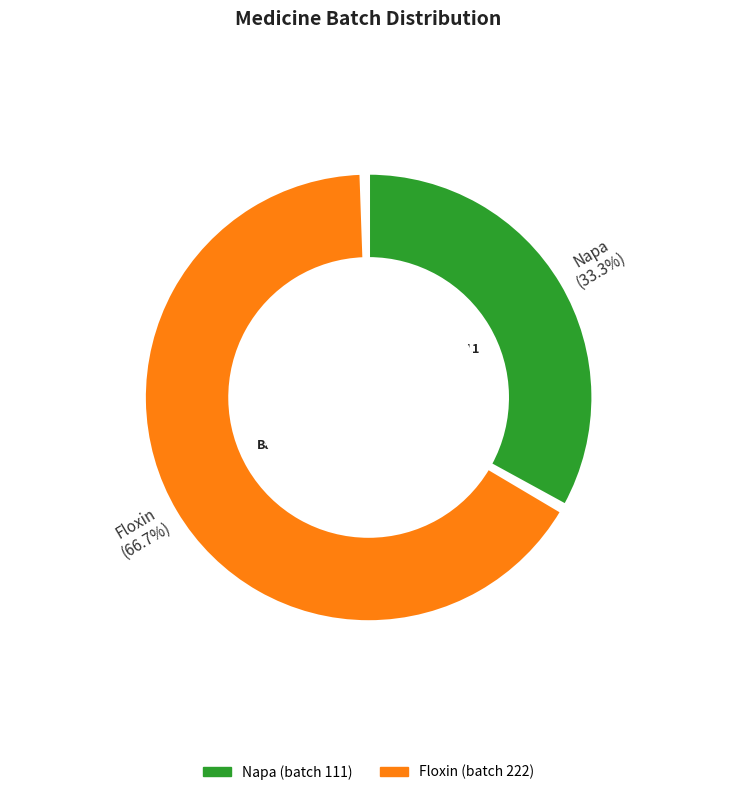

How many segments does this pie chart have?

2